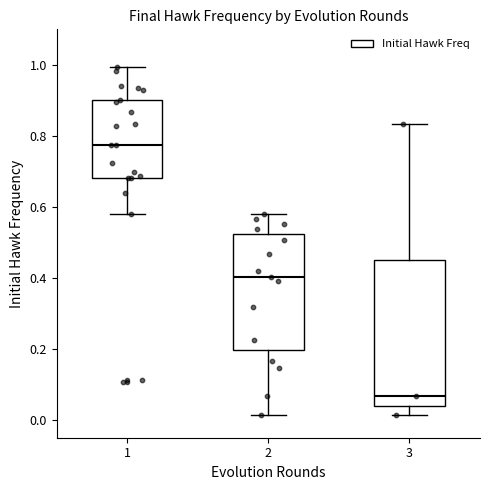

Where is the upper edge of the box at x = 3 on the y-axis? The values are not printed on the chart, so give them approximately, as read against the axis.

0.46